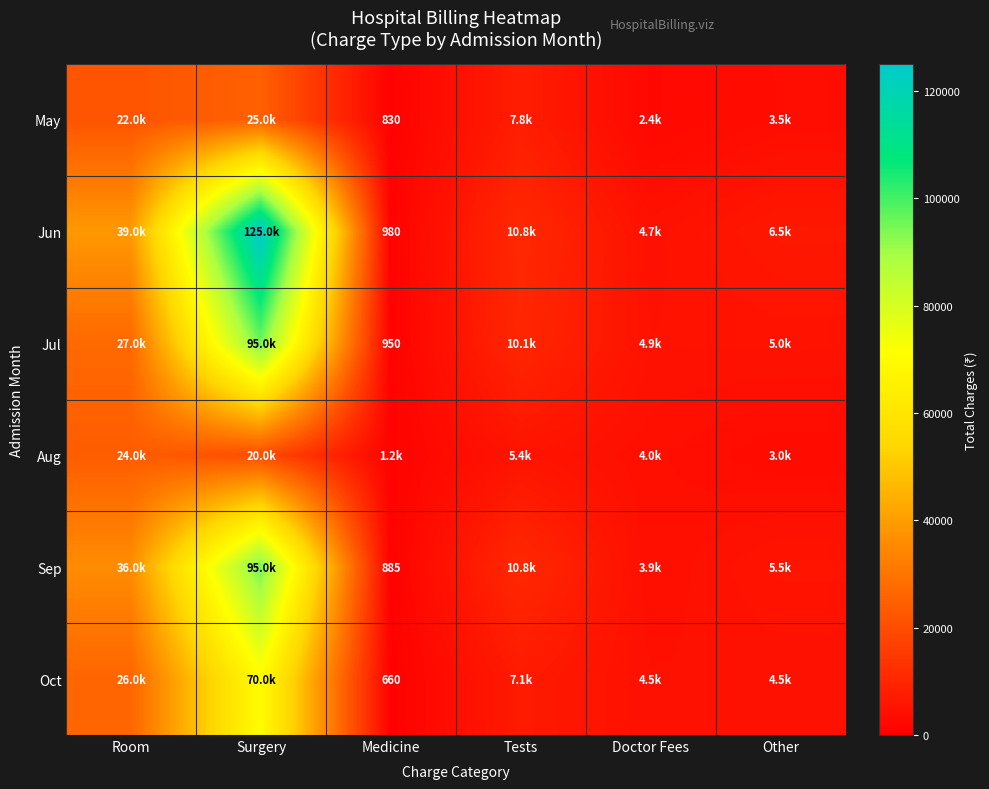

What is the difference between the highest and lowest values at Other?

3500